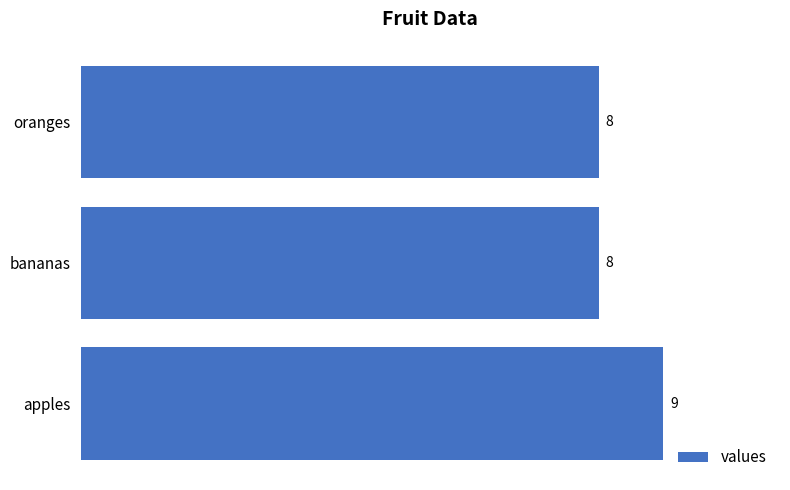

How many bars are there in total?

3